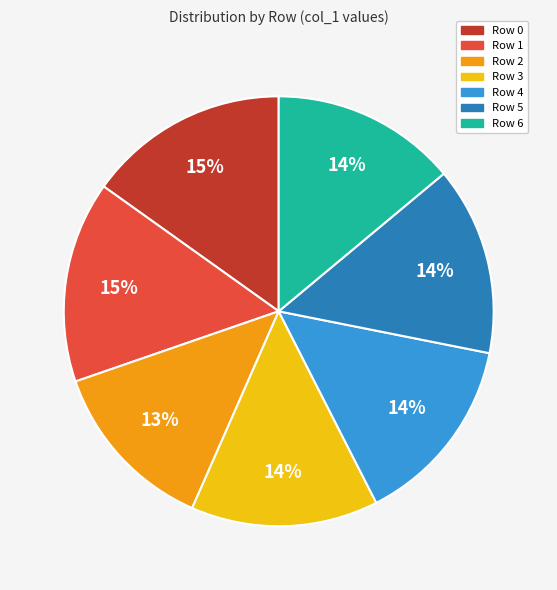

The Row 0 slice represents 5% of the pie. True or false?

False